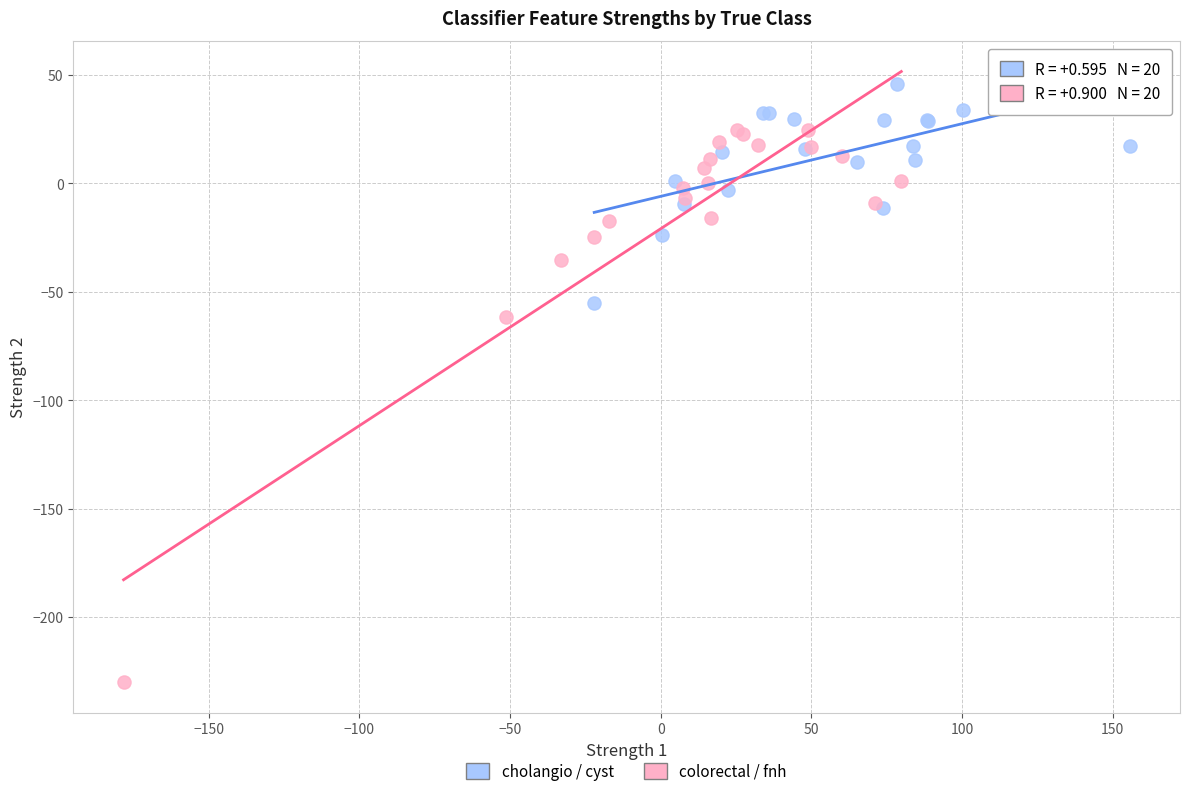

Which series reaches the maximum Y coordinate?

cholangio / cyst